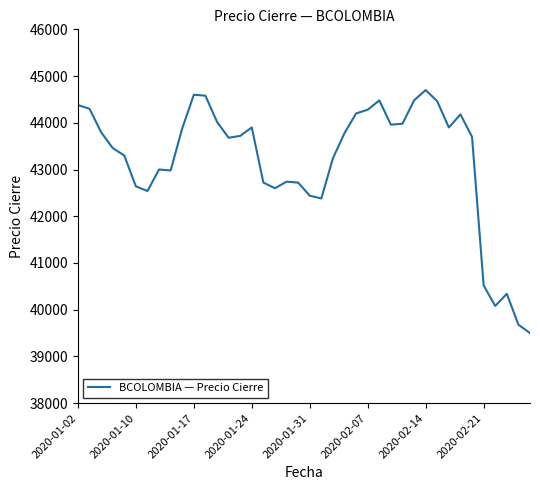

What is the smallest value displayed?

39500